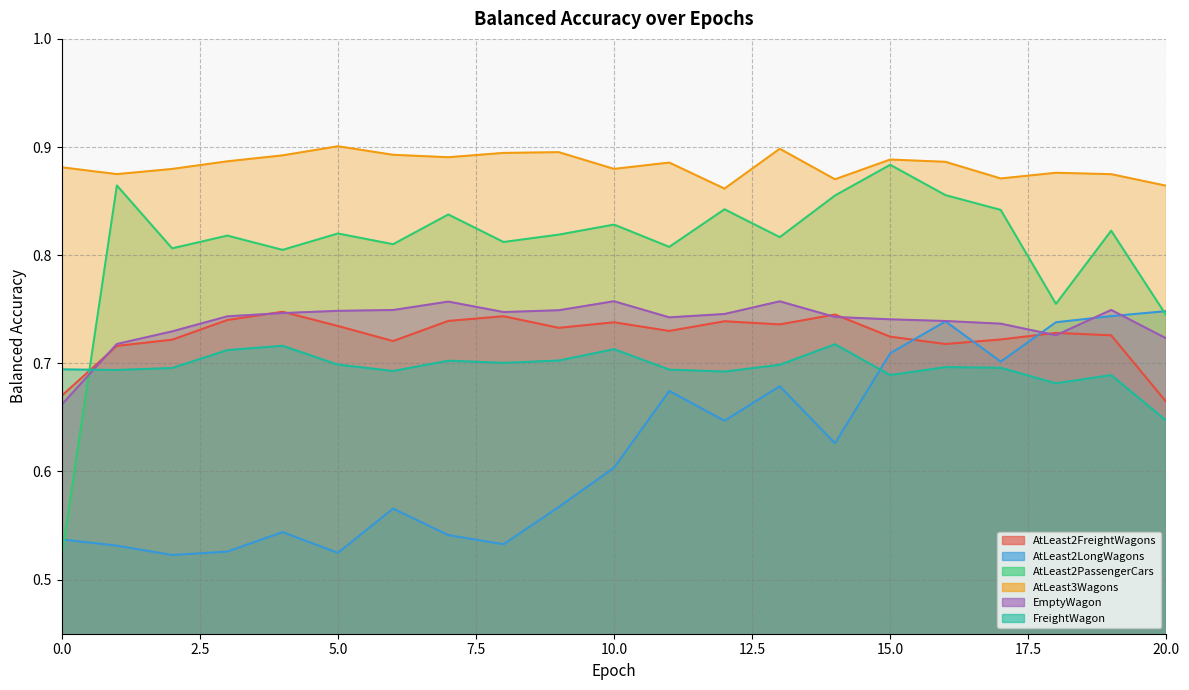

At which category does balanced_accuracy_AtLeast3Wagons reach its first local valley?

1